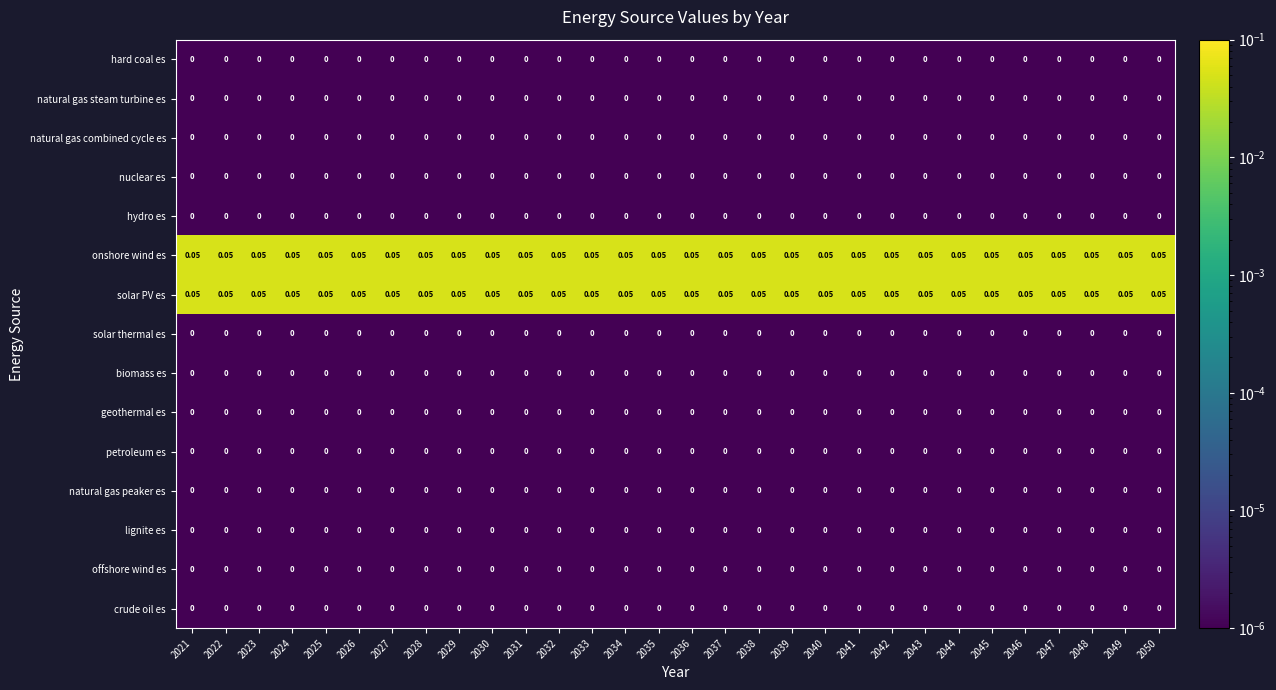

What is the maximum value shown in the chart?

0.1